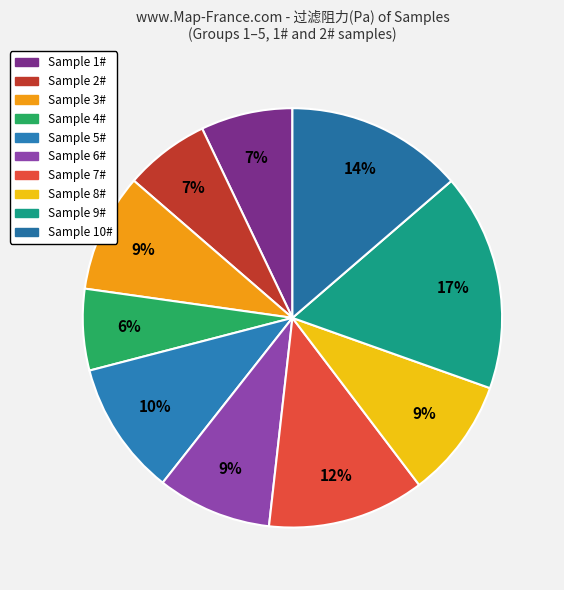

Is there a majority slice in this chart?

No